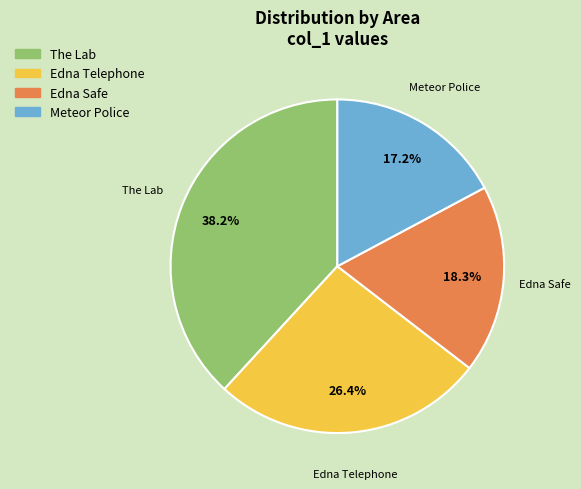

Which category has the biggest portion of the pie?

The Lab